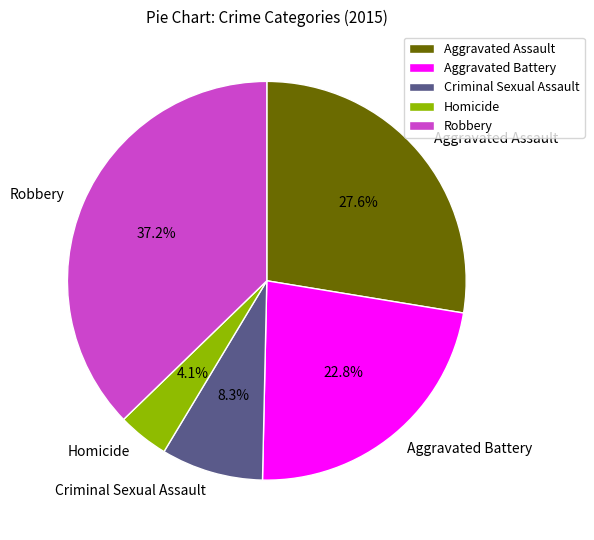

What is the ratio of the value at Homicide to the value at Criminal Sexual Assault?

0.5